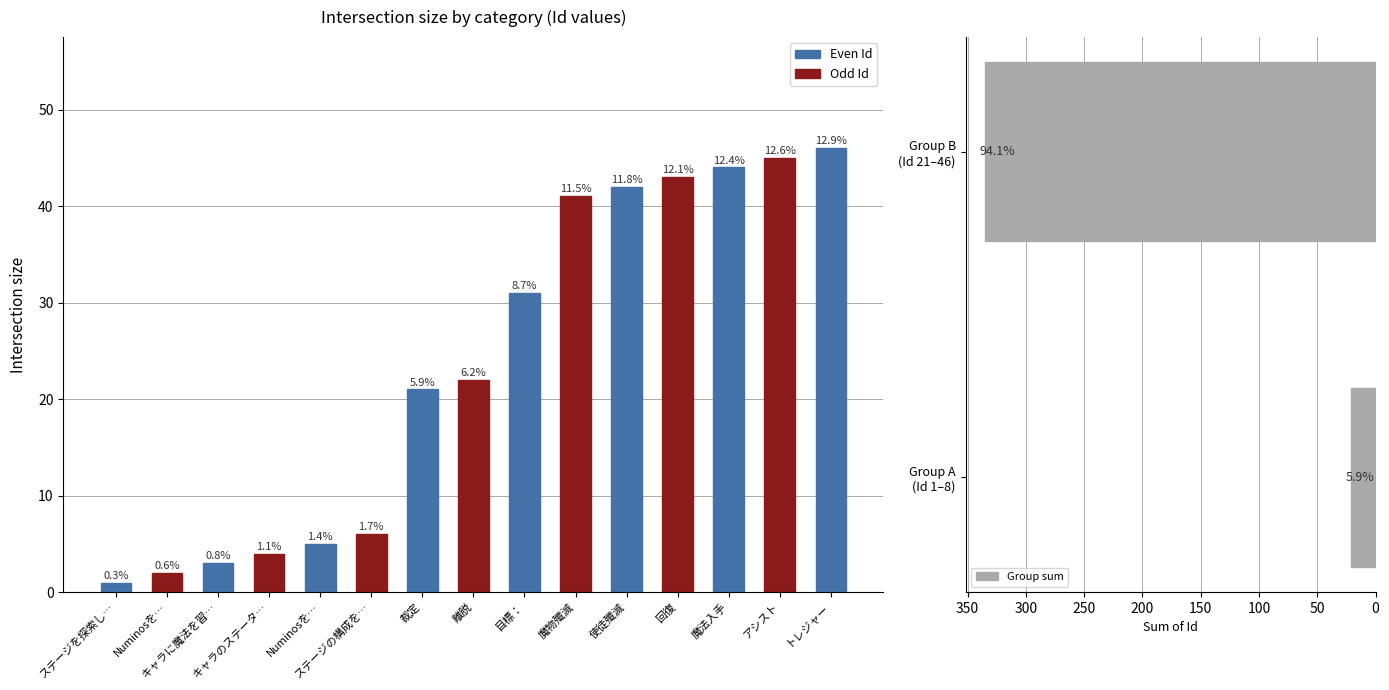

List the labels in order of value, largest first.

トレジャー, アシスト, 魔法入手, 回復, 使徒殲滅, 魔物殲滅, 目標：, 離脱, 裁定, ステージの構成を…, Numinosを…, キャラのステータ…, キャラに魔法を習…, Numinosを…, ステージを探索し…